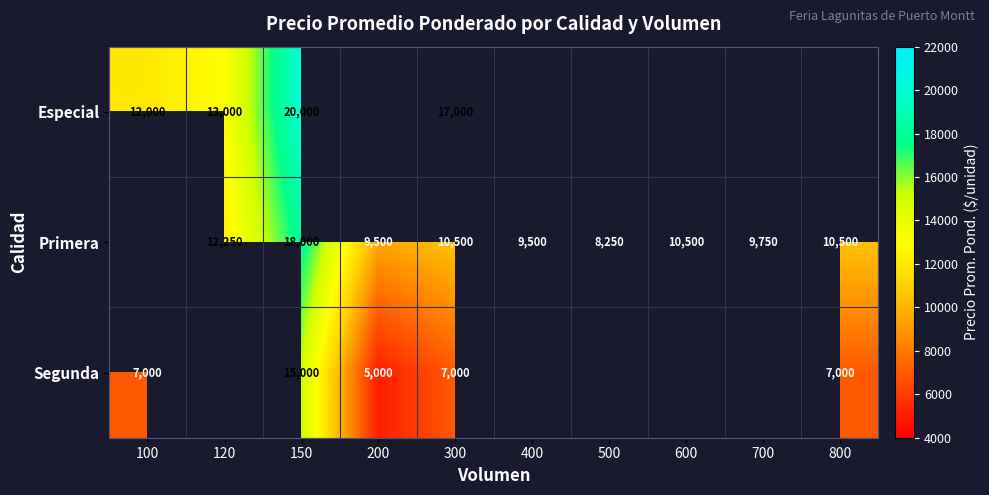

What is the greatest value displayed?

20000.0